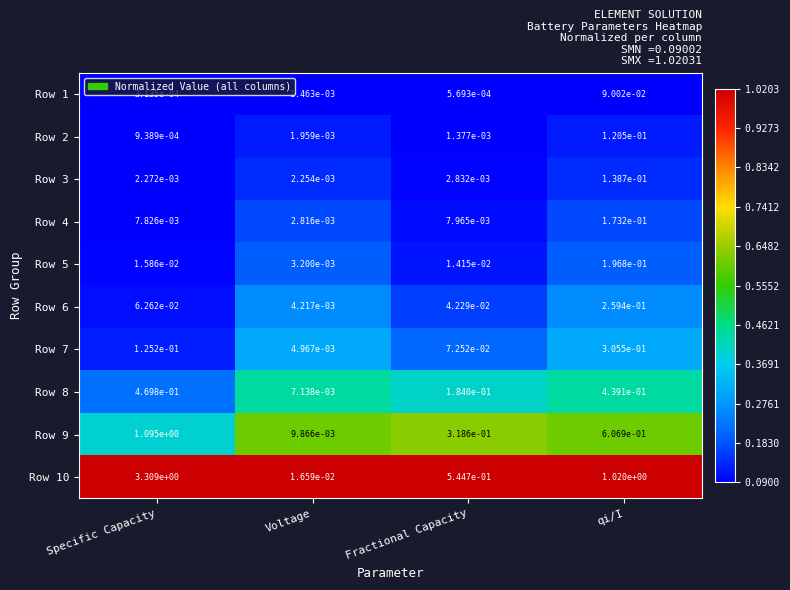

Which category has the highest value in the Row 8 series?

Specific Capacity